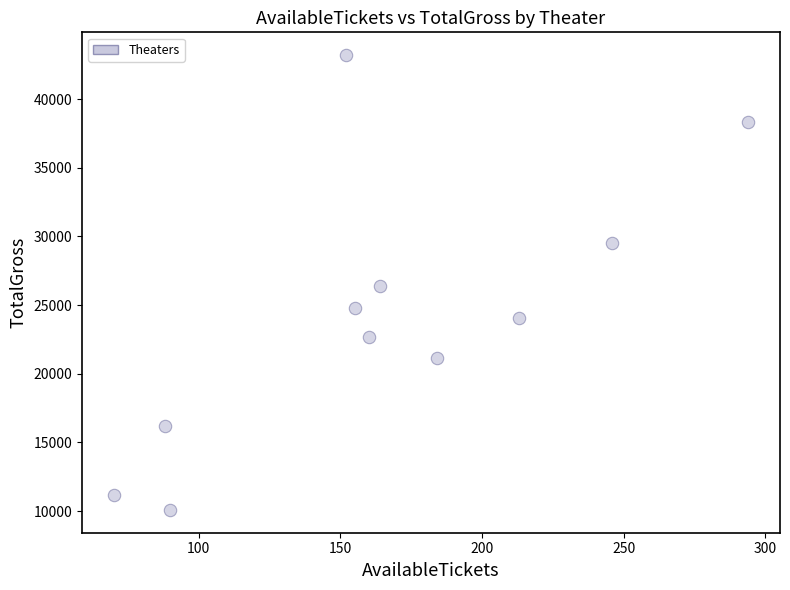

What is the range of Y values (max minus min)?

33120